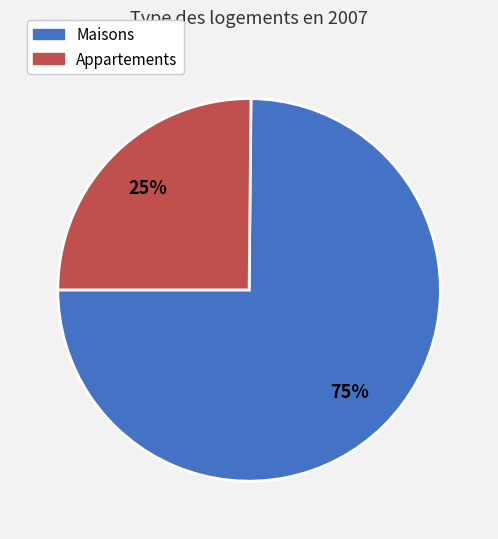

How many slices are in this pie chart?

2